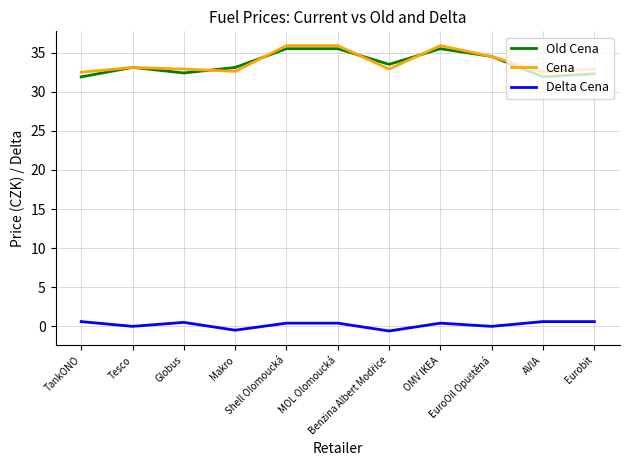

What is the greatest value displayed?

35.9